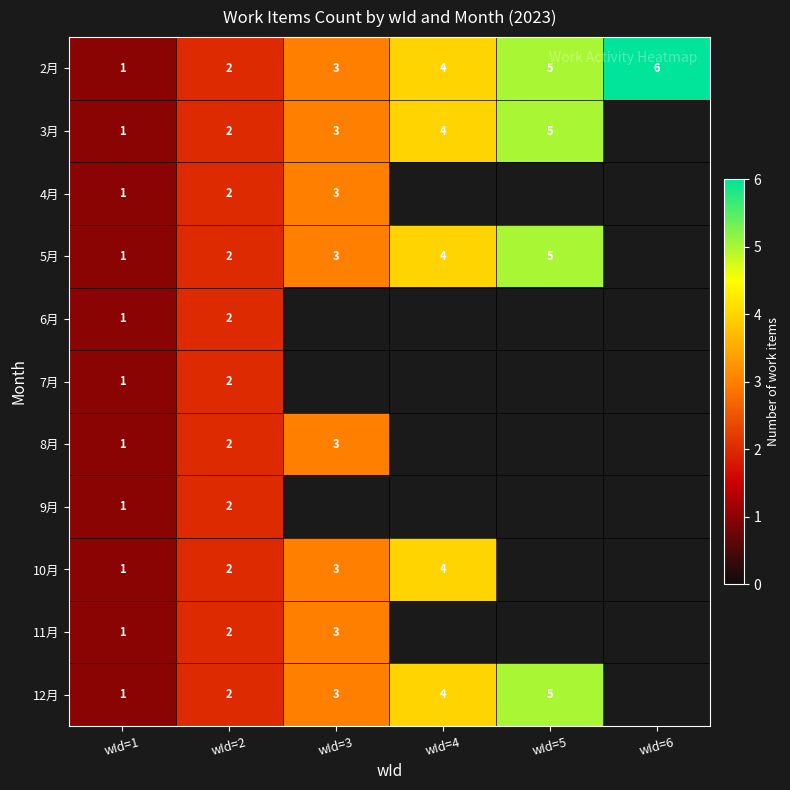

At how many categories does at least one series exceed 3?

3